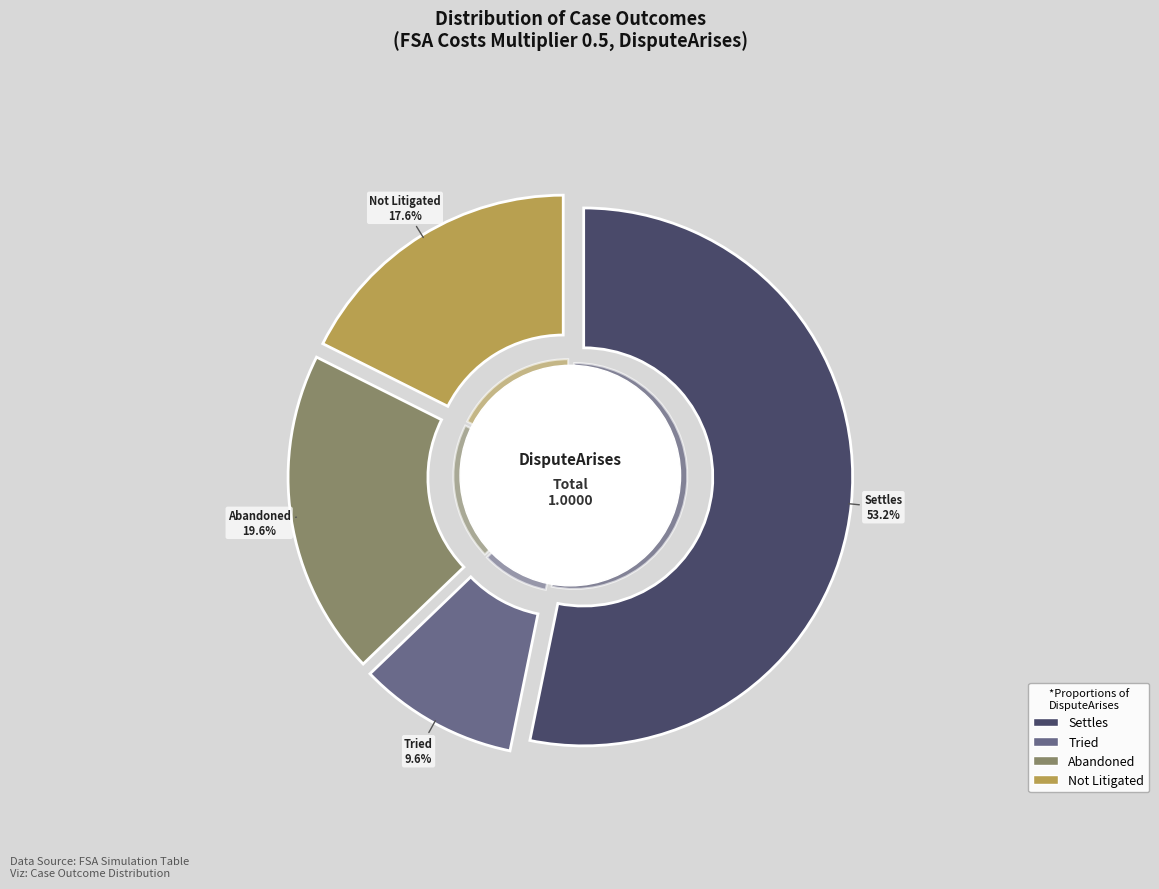

To the nearest percent, what percentage of the pie is Abandoned?

20%